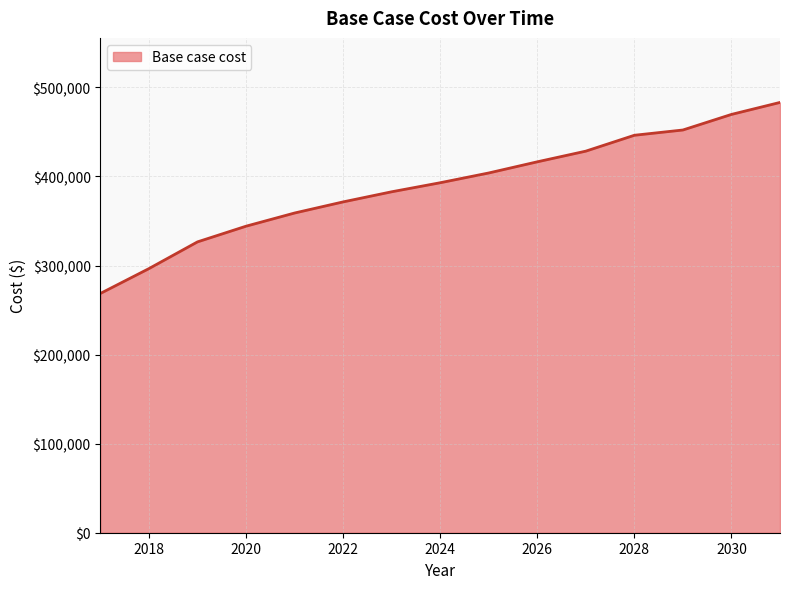

What is the difference between the maximum and minimum values?

214486.9